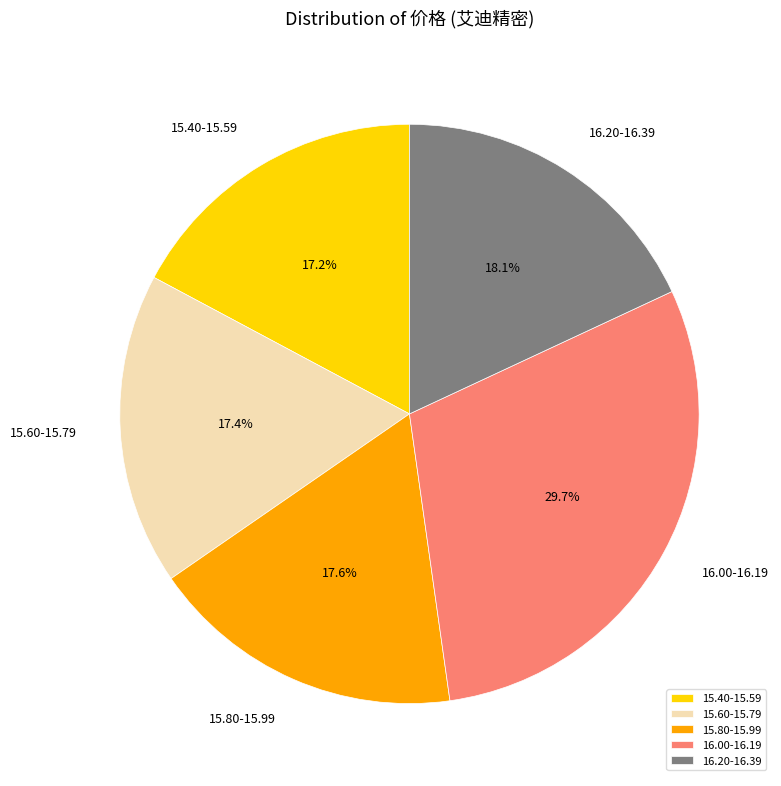

Count the number of slices in the pie.

5